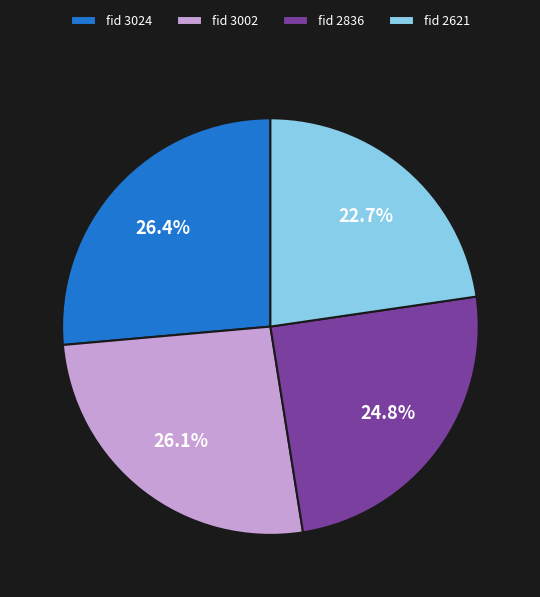

Does any single category account for the majority?

No